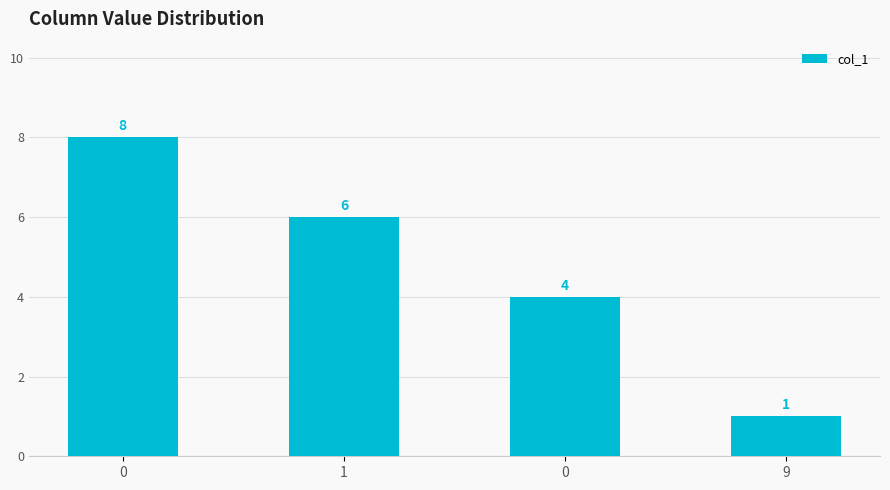

Count the values in the range 4 to 8.

3